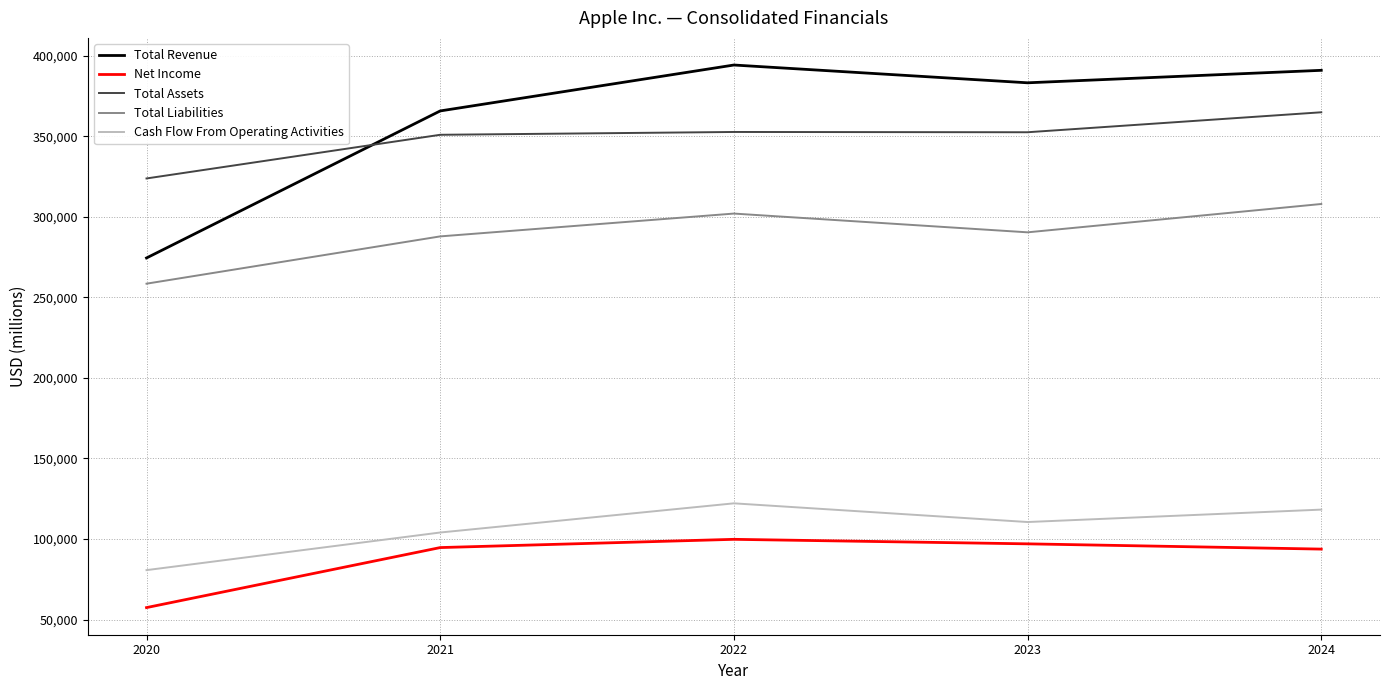

What is the spread (max minus min) of values at 2021?

271137